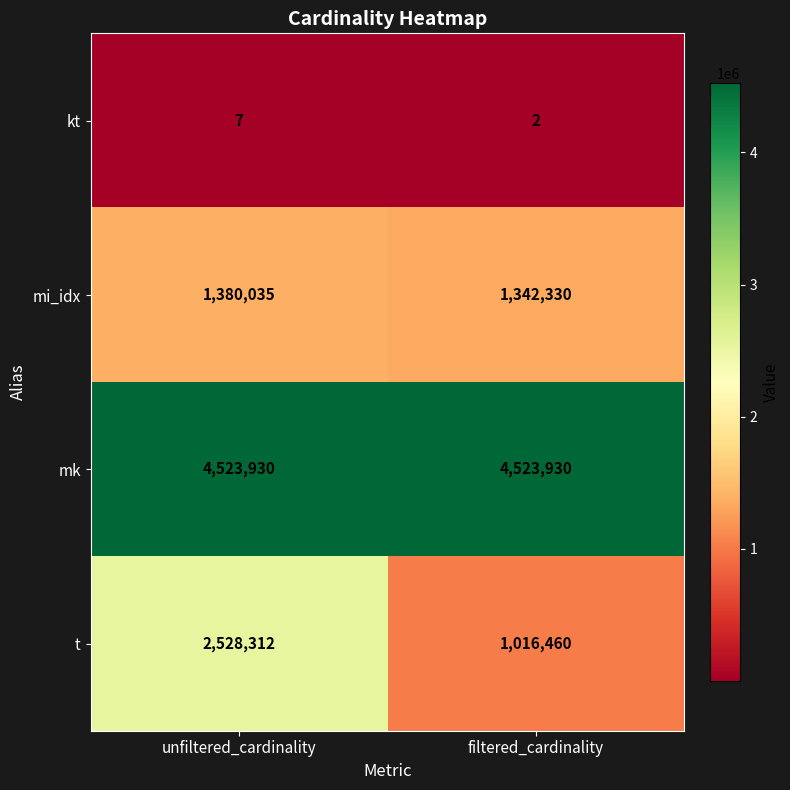

The value of t at unfiltered_cardinality is 1220650. True or false?

False